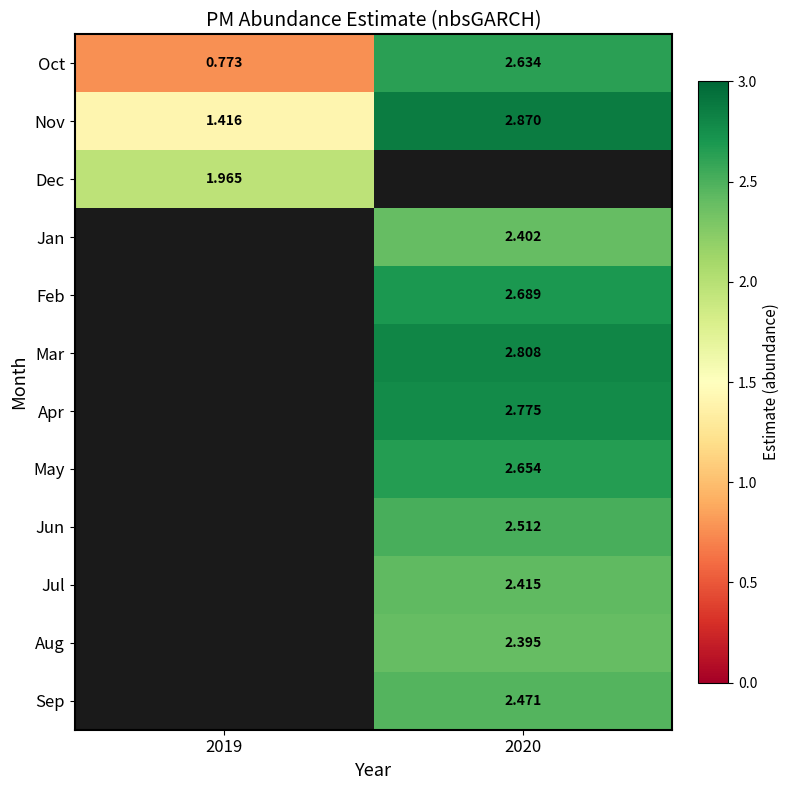

Which series changed the most between 2019 and 2020?

Oct